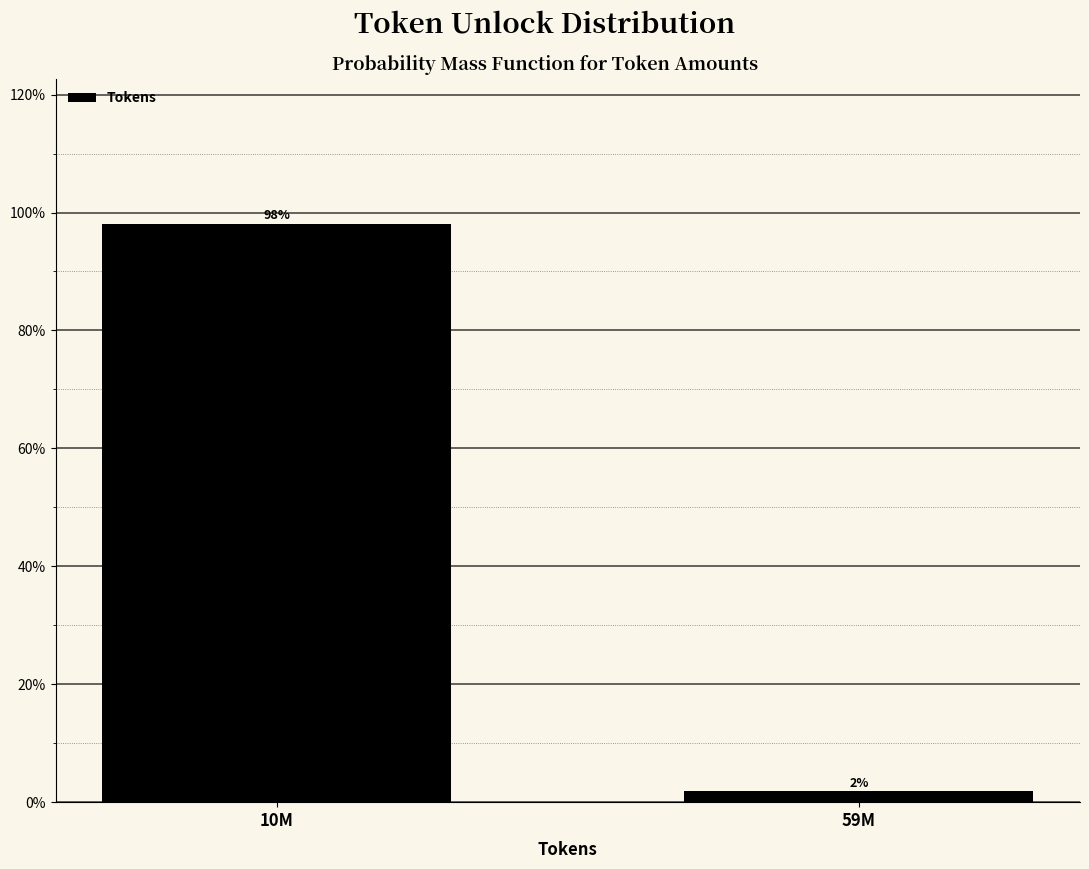

Are the bars horizontal?

No